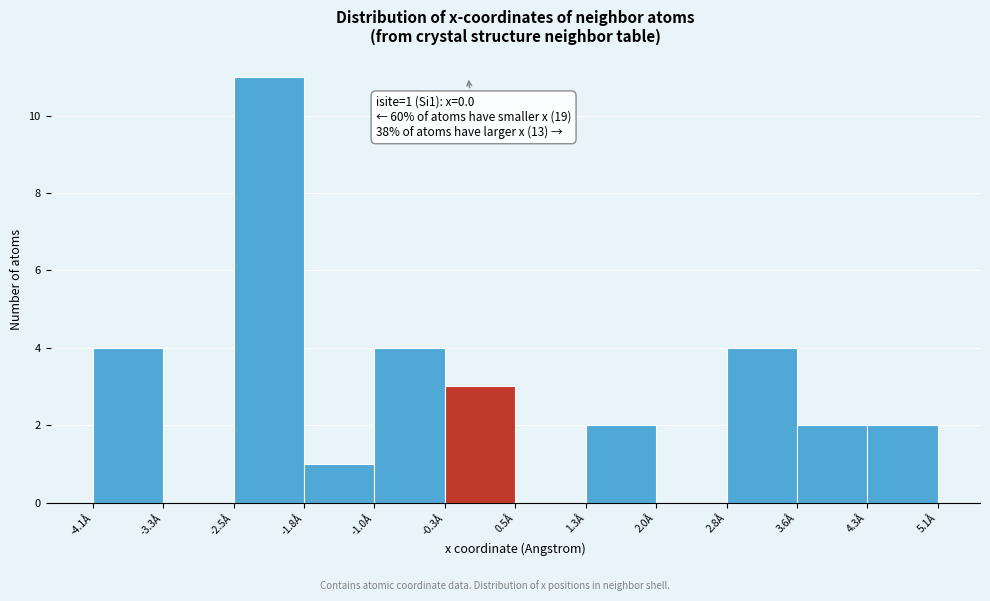

Over which range of the x-axis is the bar tallest?

-2.5 to -1.8